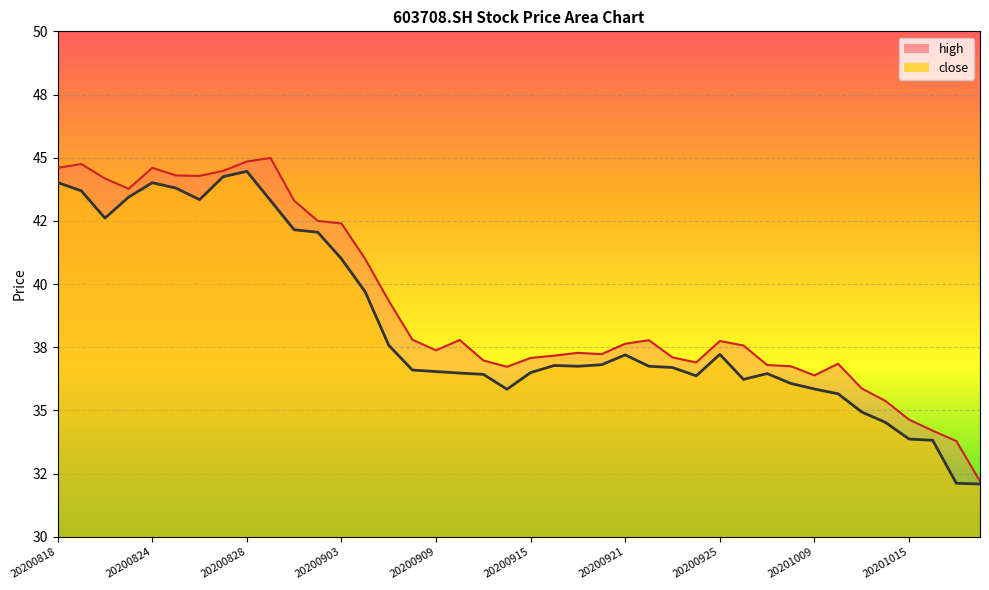

What is the minimum value shown in the chart?

32.1